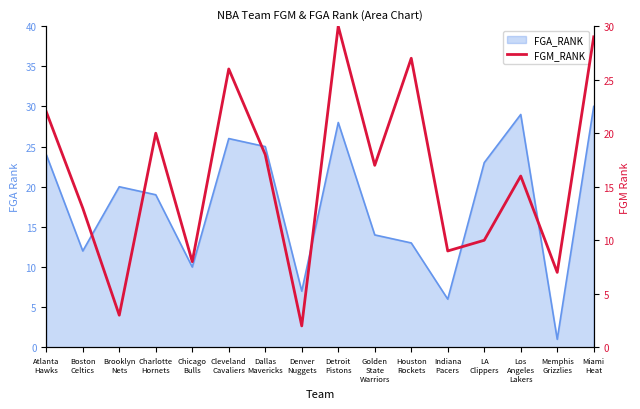

What is the sum of all values?

257